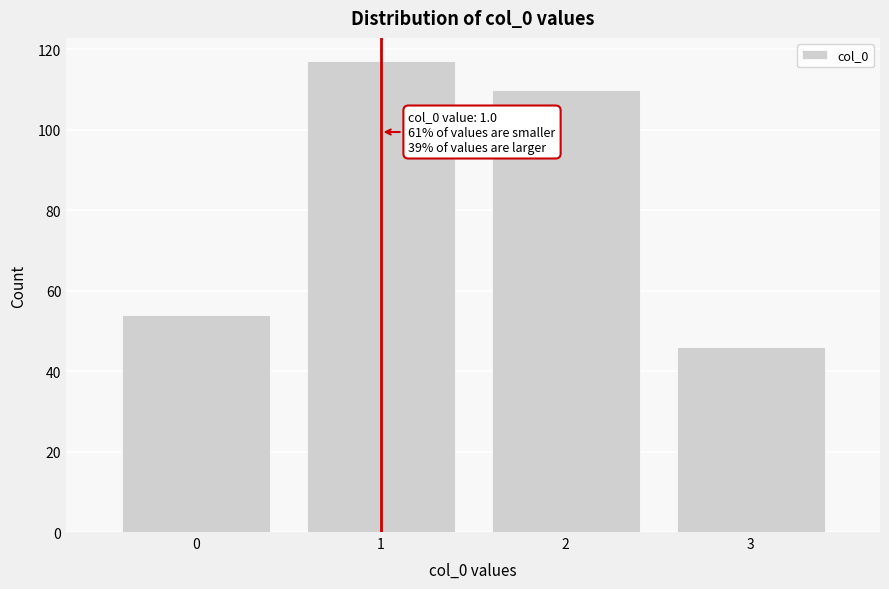

Which range on the x-axis has the tallest bar?

0.5 to 1.5